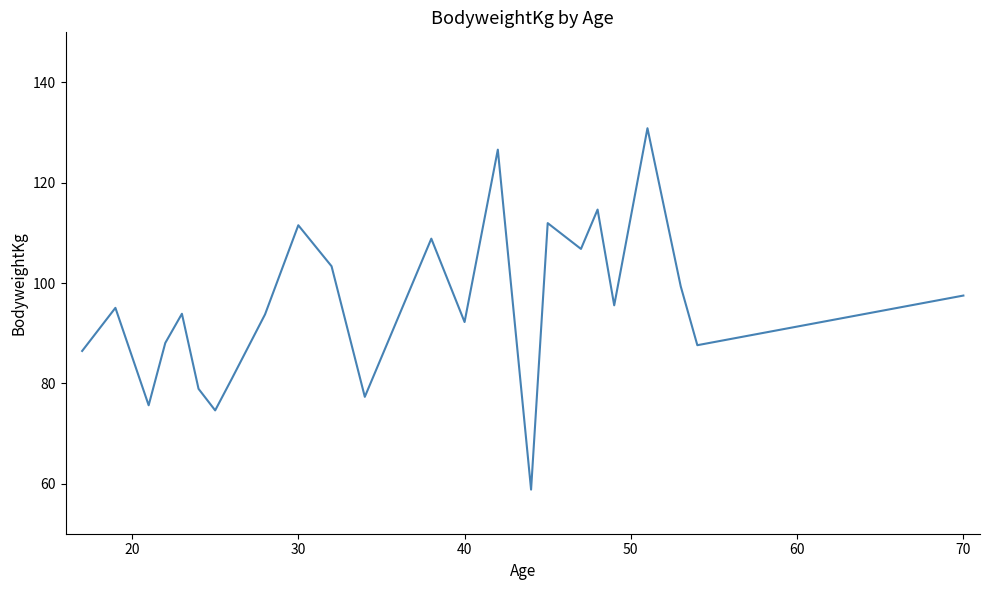

What is the difference between the maximum and minimum values?

72.1